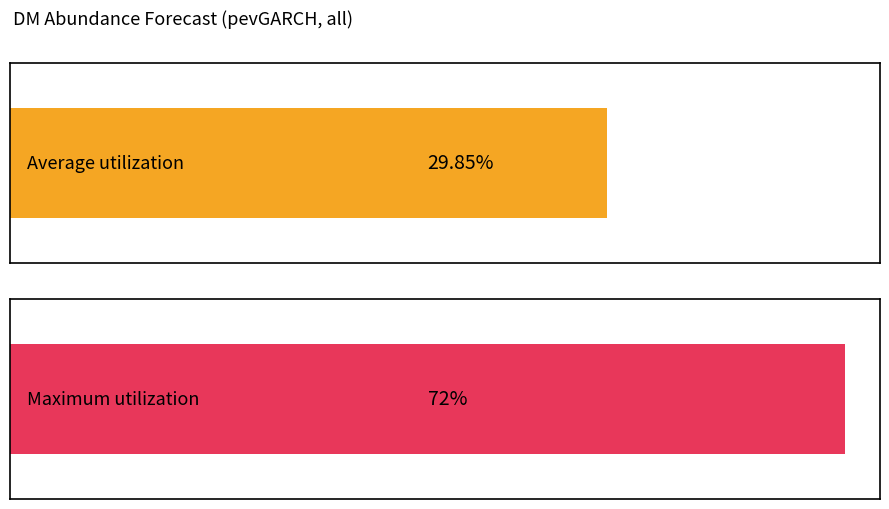

How many bars are there in each group?

2